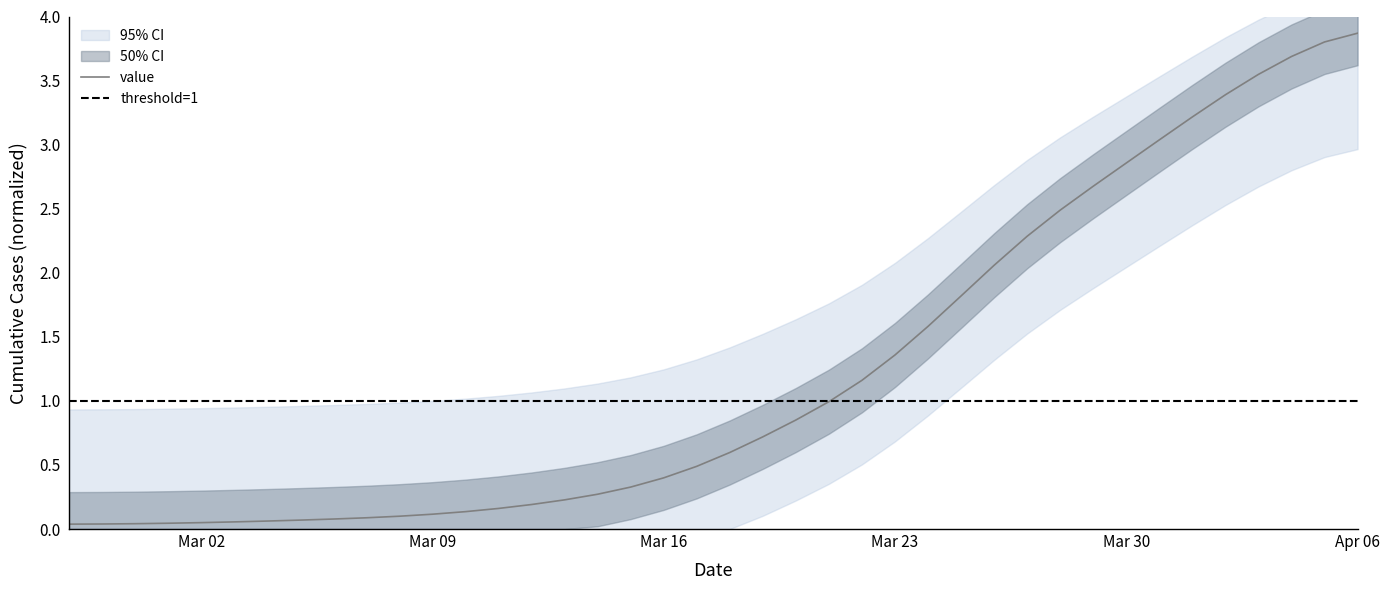

True or false: value has a value of 5.2 at Apr 06.

False